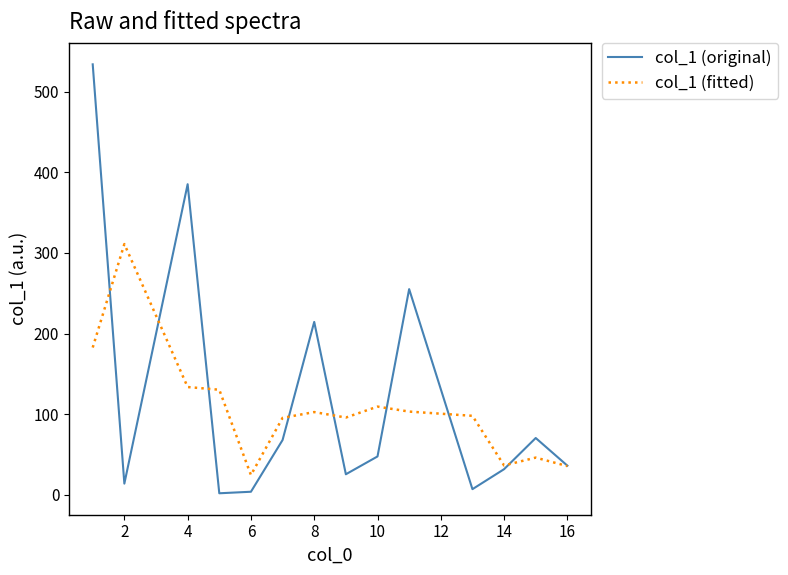

What is the greatest value displayed?

534.1